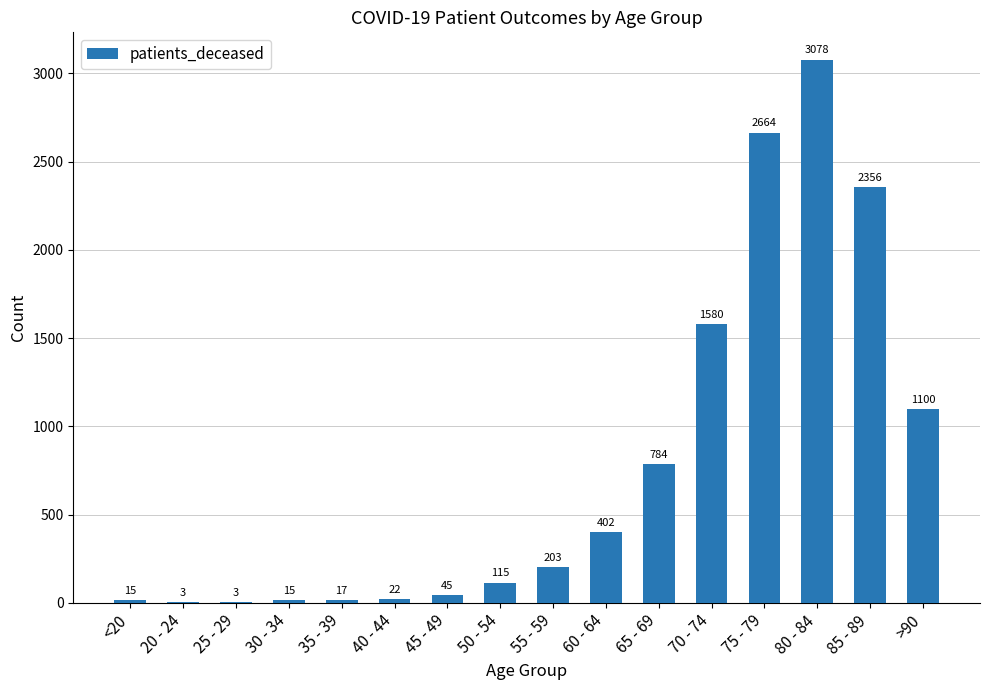

Does the chart contain stacked bars?

No